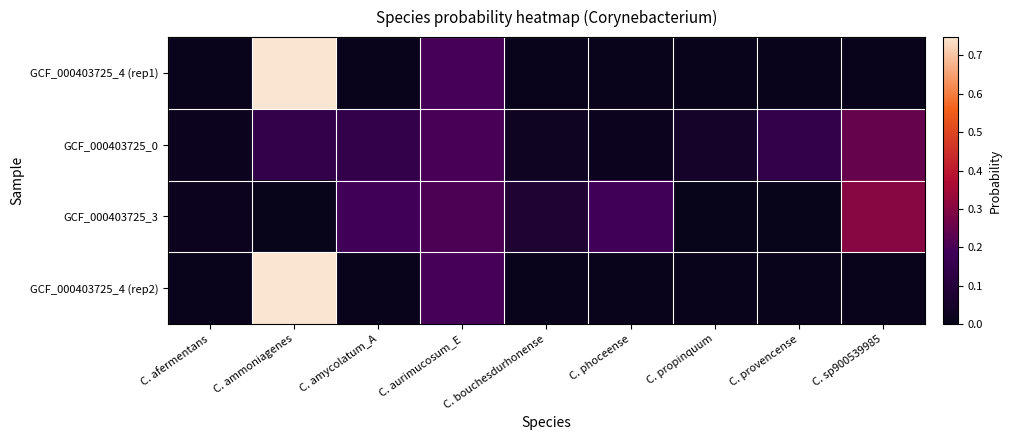

How many data points does each series have?

9